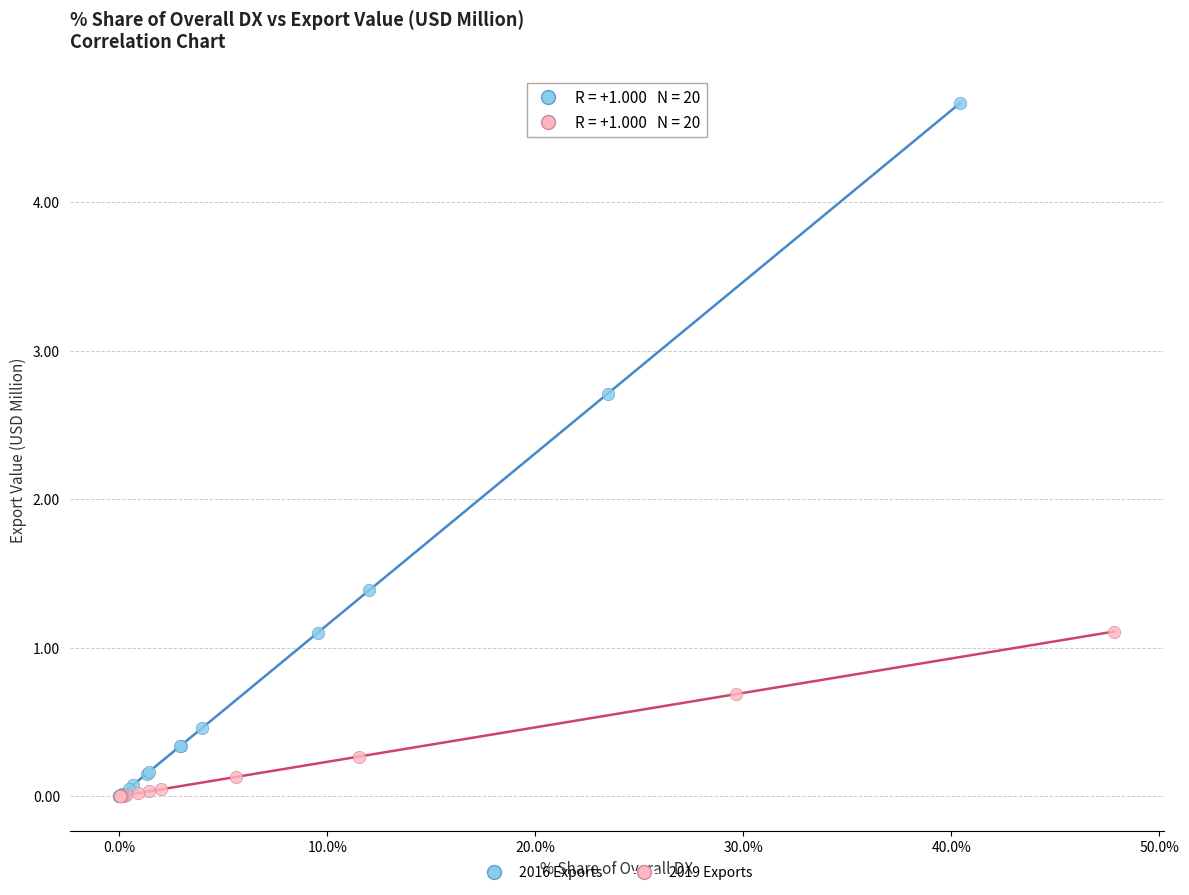

Which series contains the highest Y value?

2016 Exports